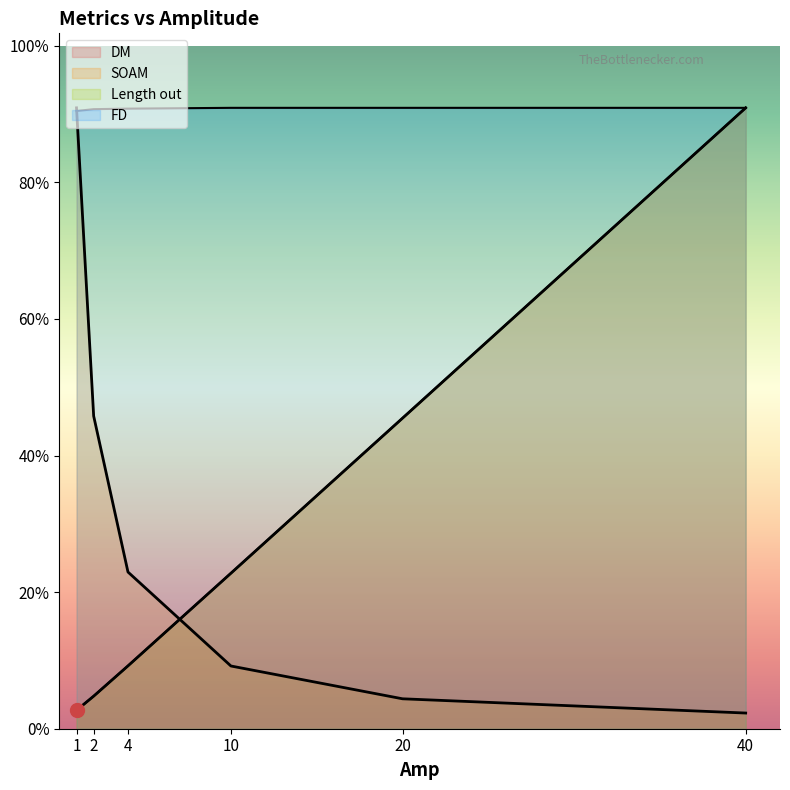

Does the chart have visible grid lines?

No